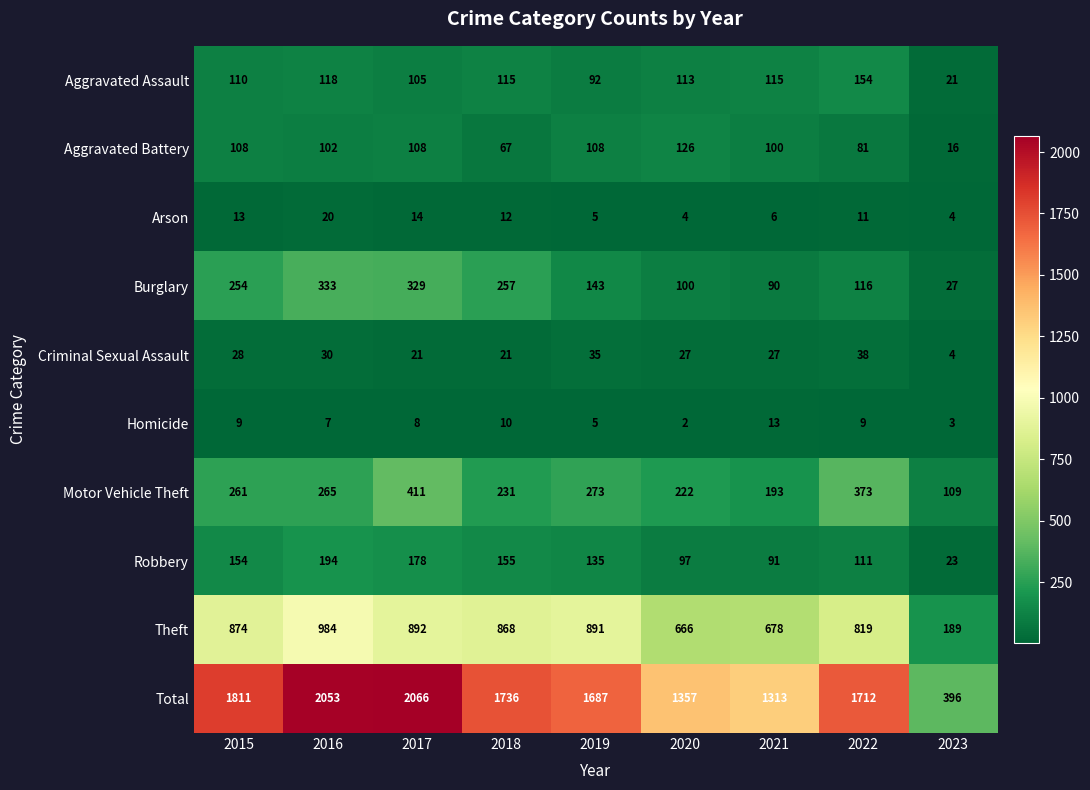

At how many categories does at least one series exceed 1747?

3